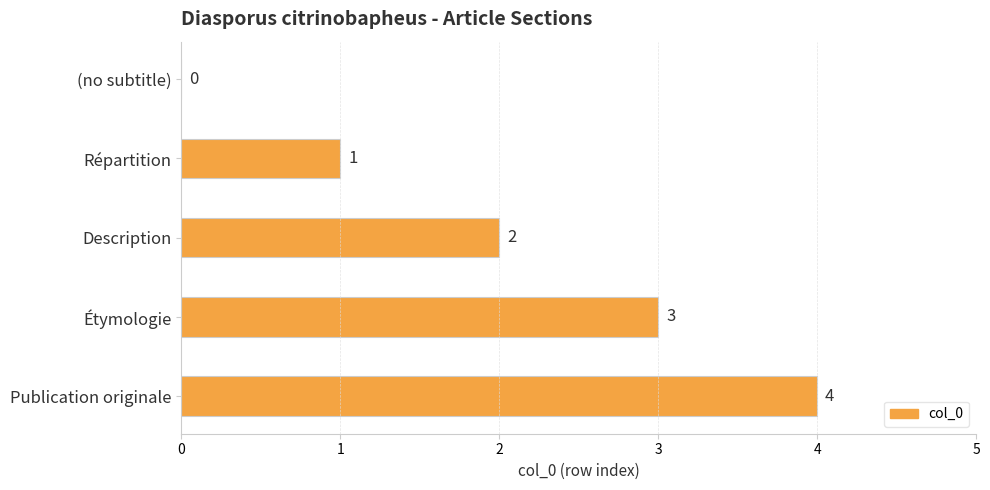

How many positive values are there?

4